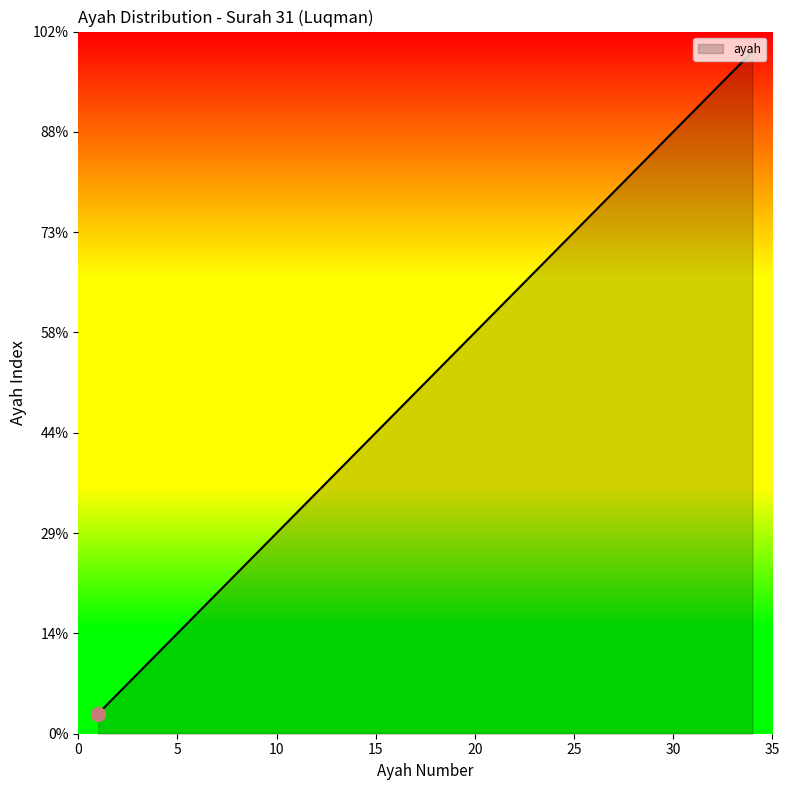

Does the chart display data point markers on the line(s)?

No